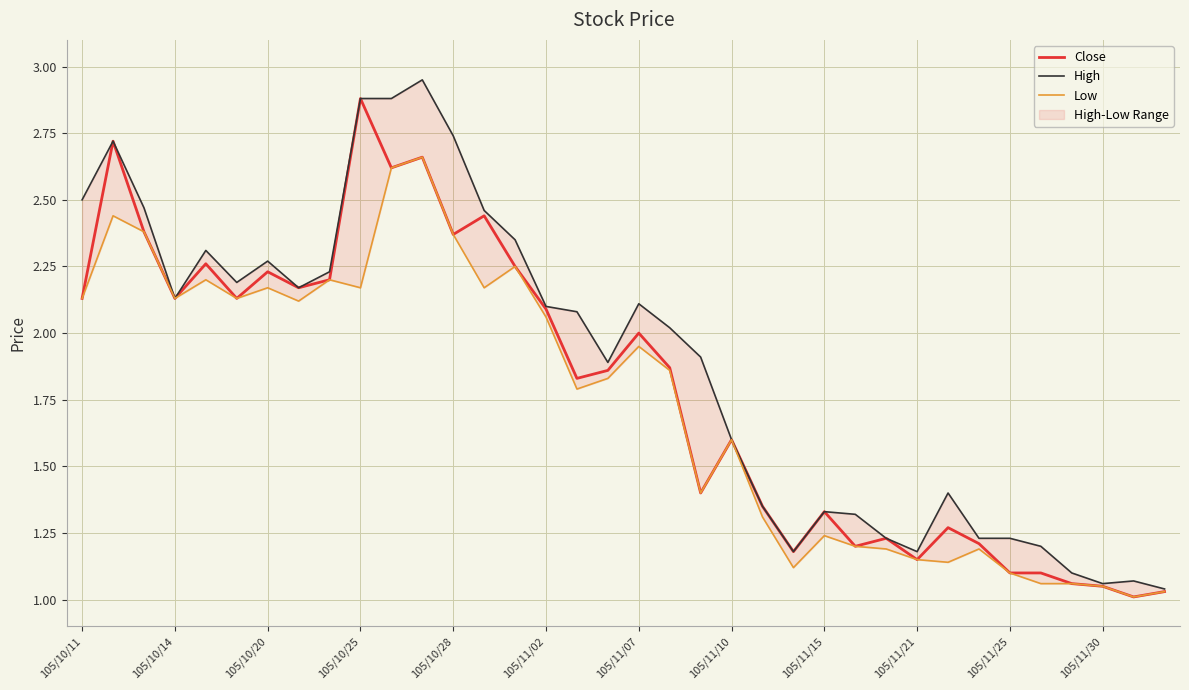

Which category has the highest value in the Close series?

105/10/25